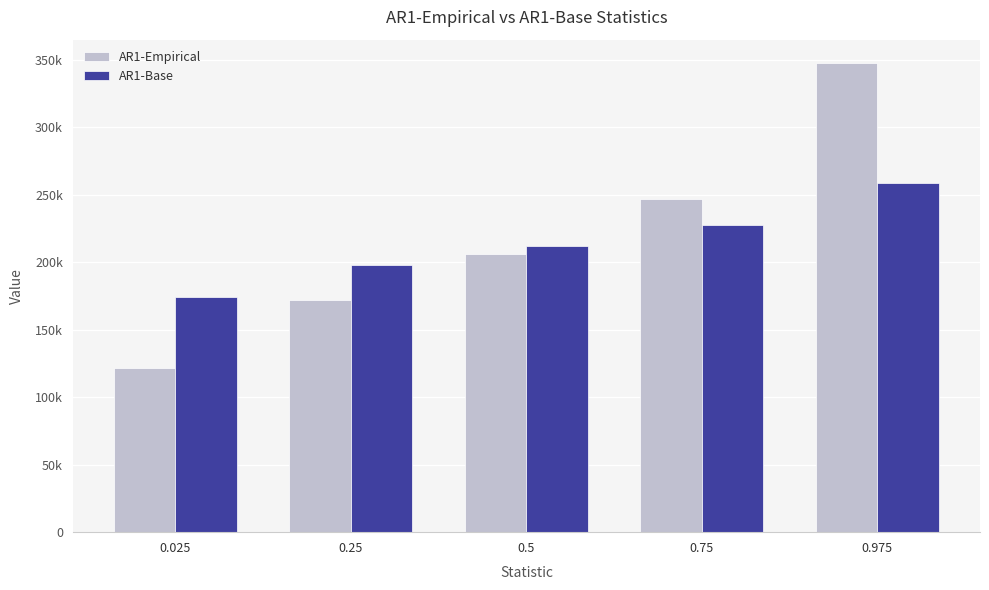

What are all the series names shown in the legend?

AR1-Empirical, AR1-Base